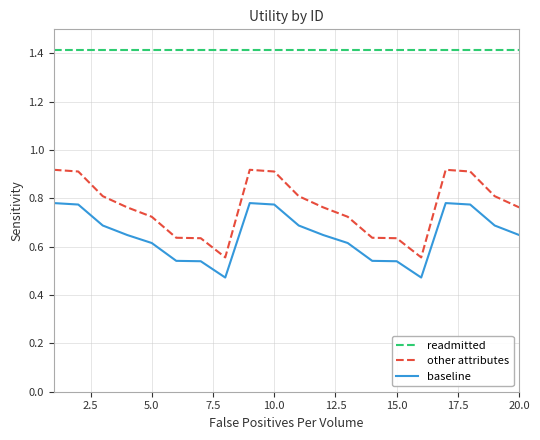

List the series in order of their overall mean, lowest first.

baseline, other attributes, readmitted